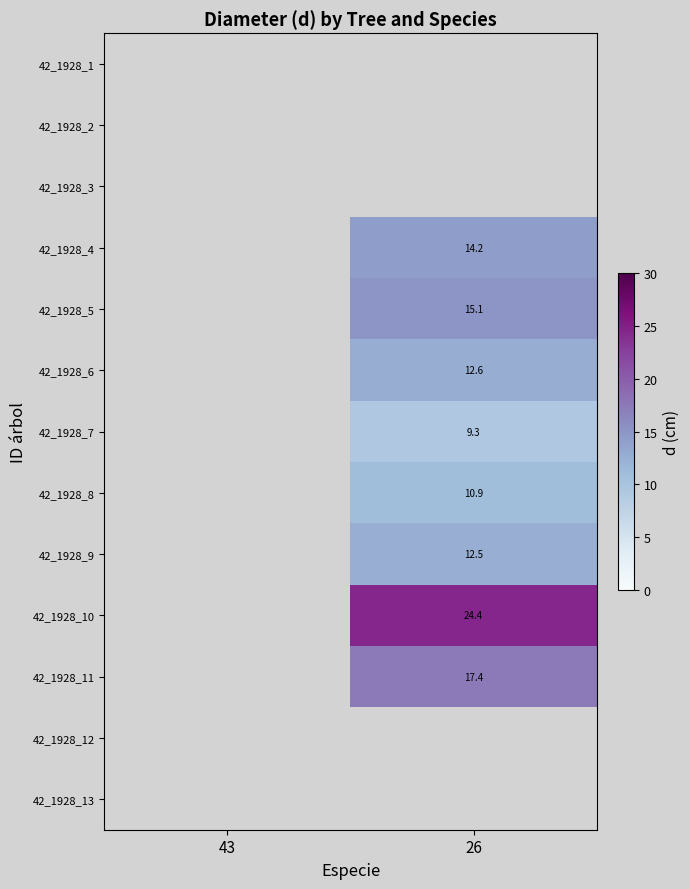

What is the smallest value displayed?

9.3